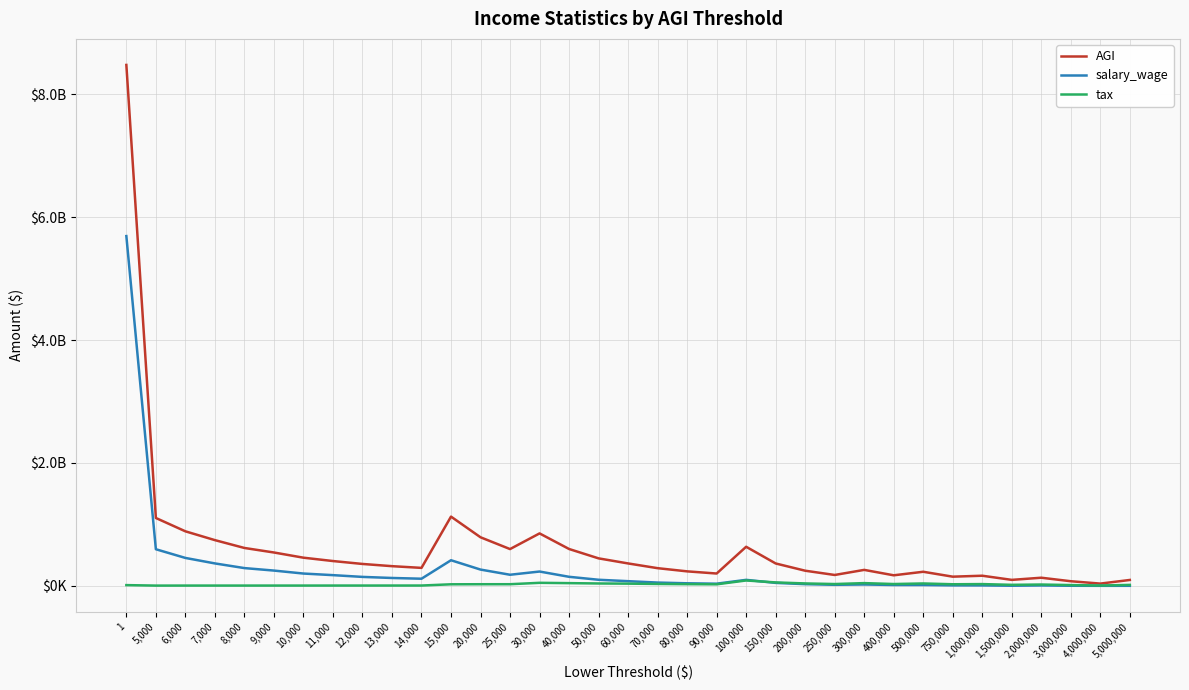

What are all the series names shown in the legend?

AGI, salary_wage, tax